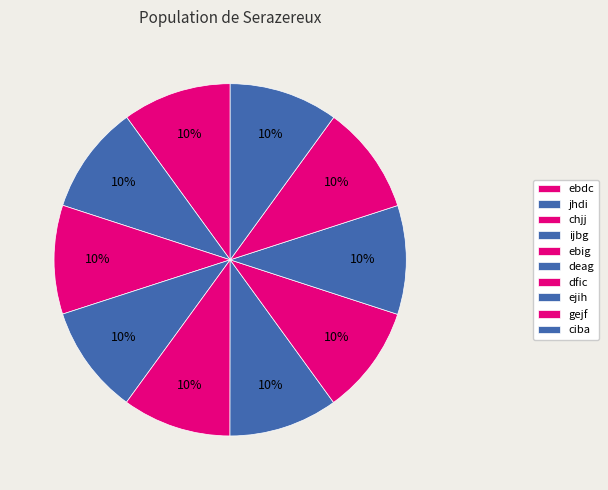

To the nearest percent, what is the average slice percentage?

10%